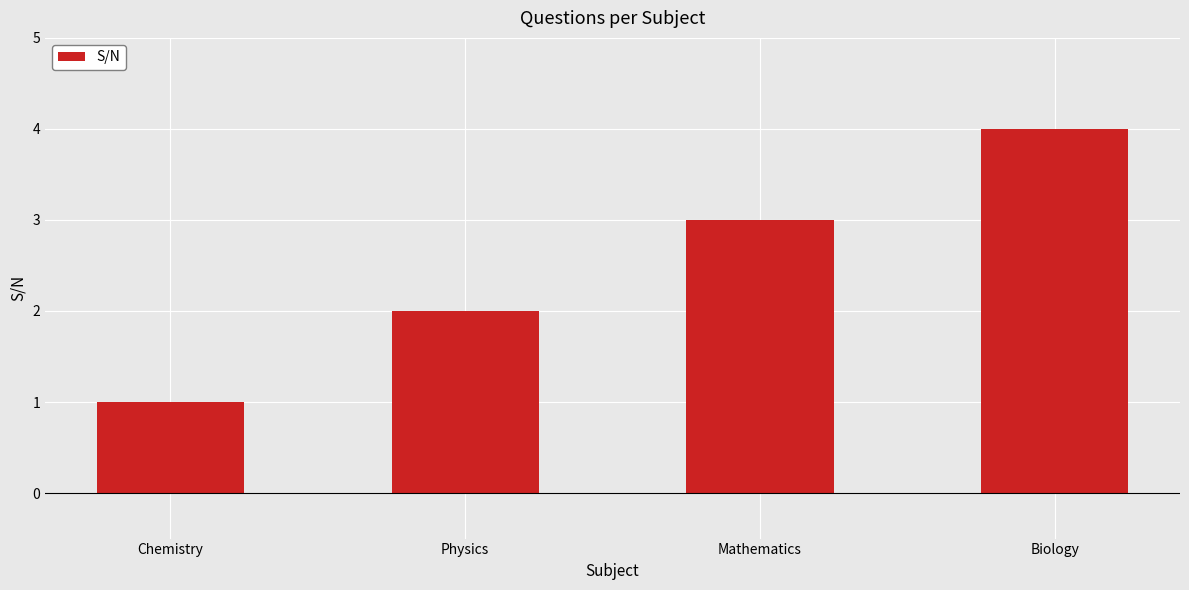

What is the value of the 1st bar from the left?

1